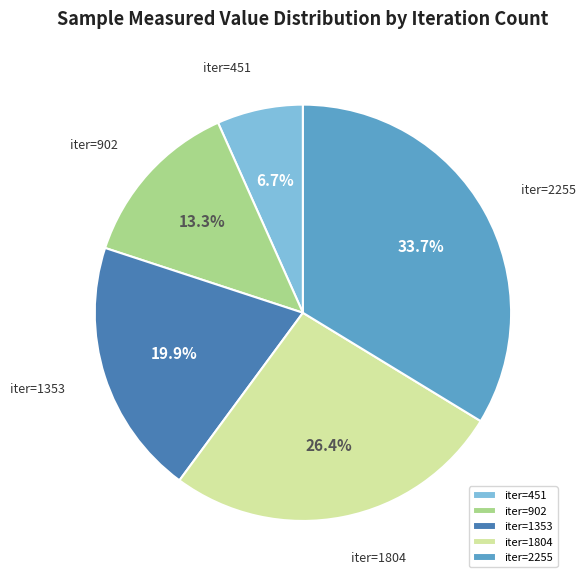

What is the ratio of the value at iter=902 to the value at iter=2255?

0.4